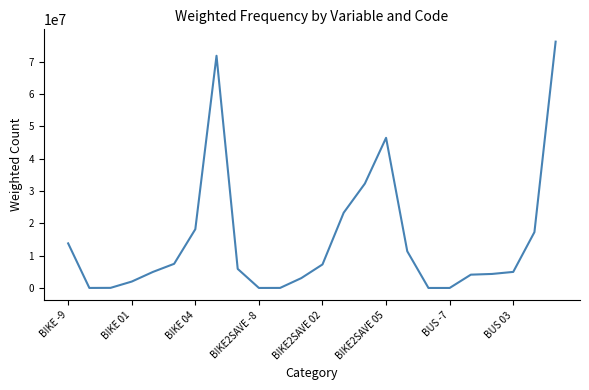

What is the maximum value shown in the chart?

76165194.2